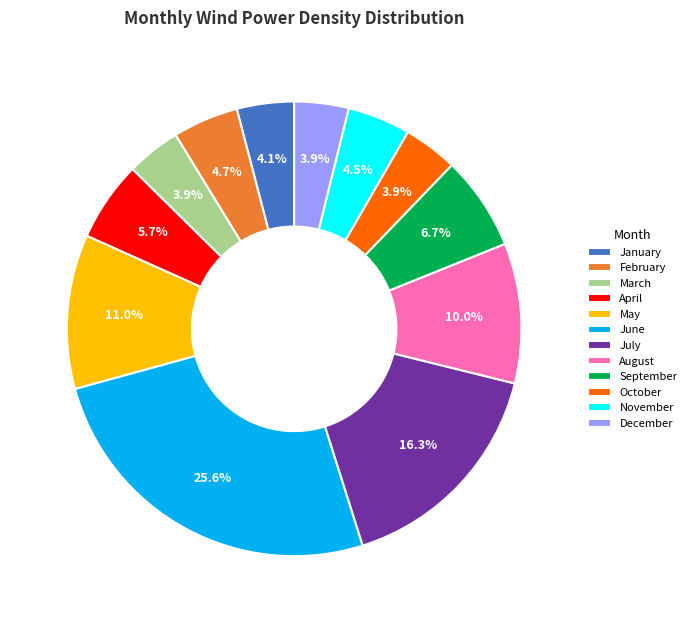

Is it true that October is 4% of the pie?

True